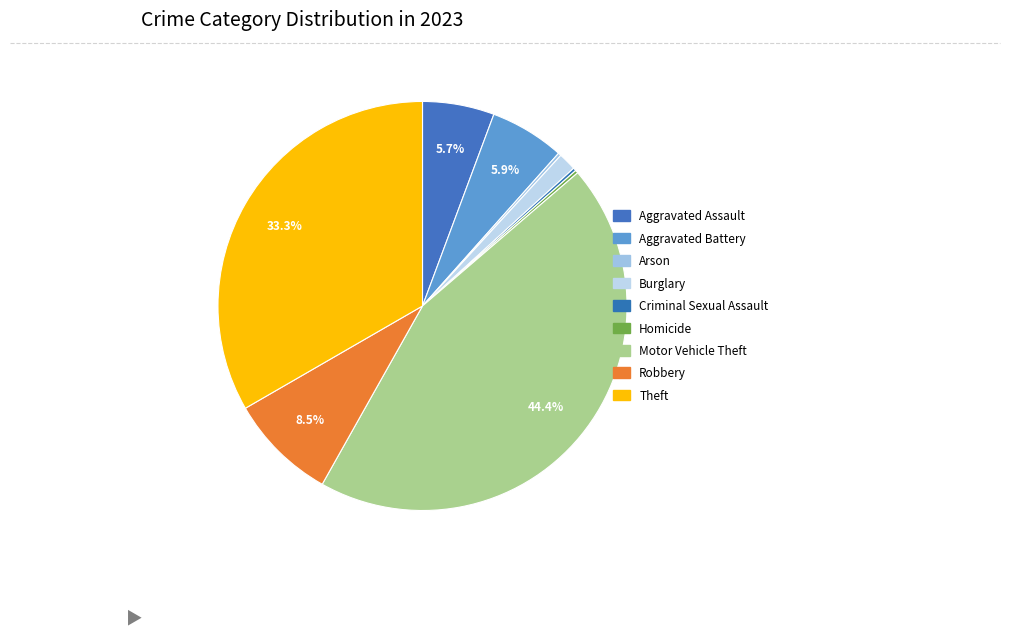

How many slices are in this pie chart?

9